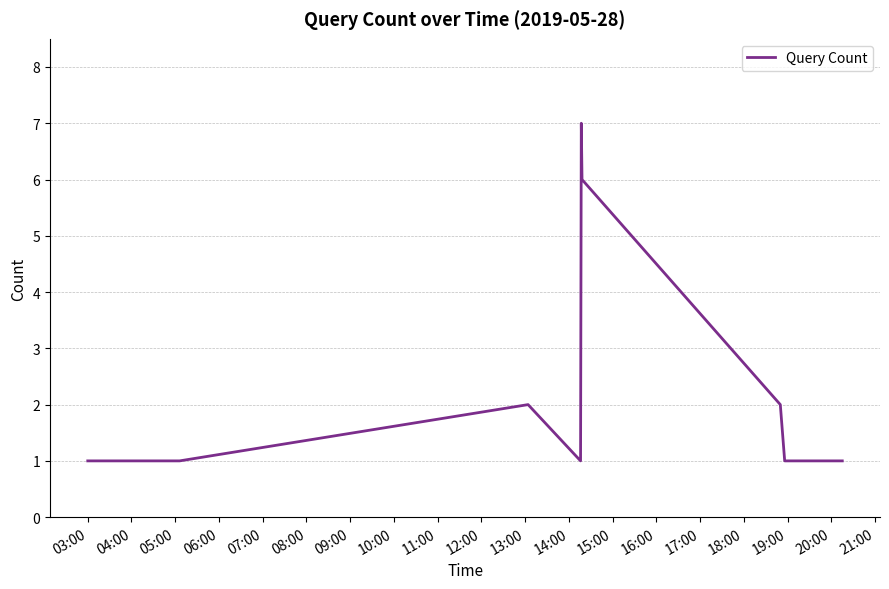

What is the difference between the maximum and minimum values?

6